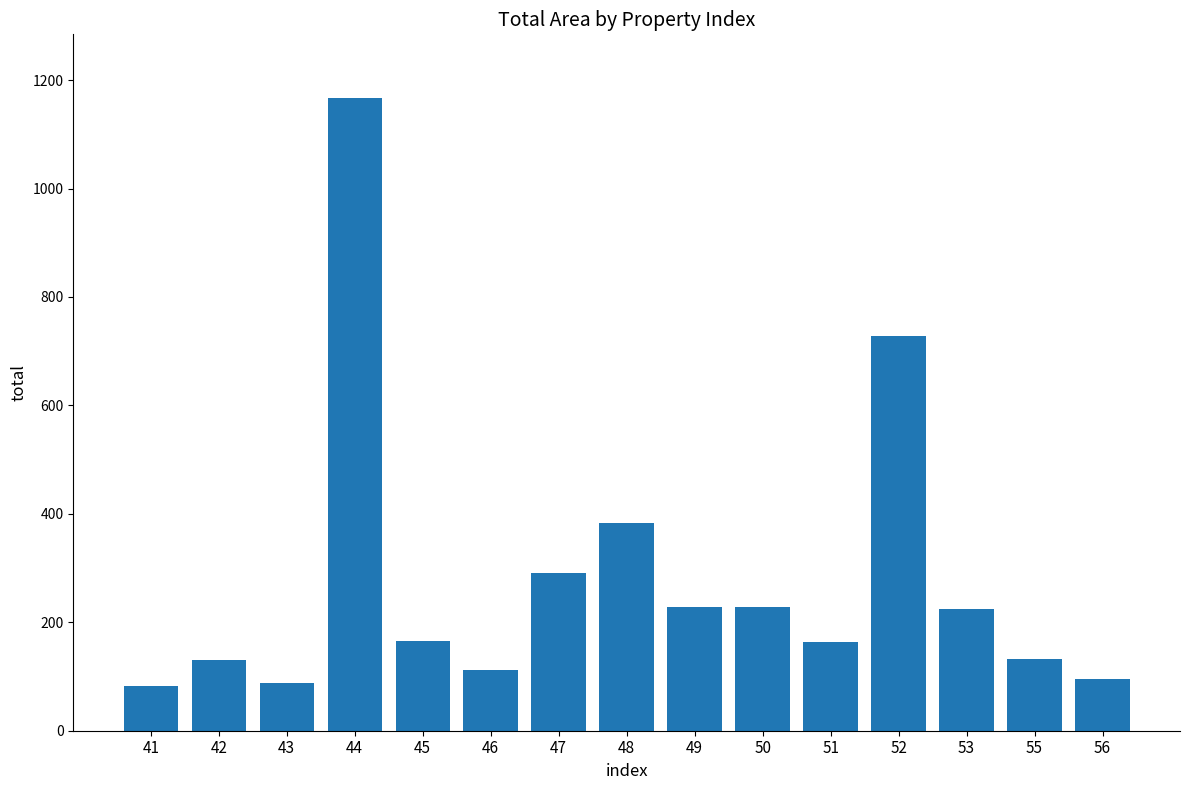

What is the difference between the second highest and minimum values?

645.3